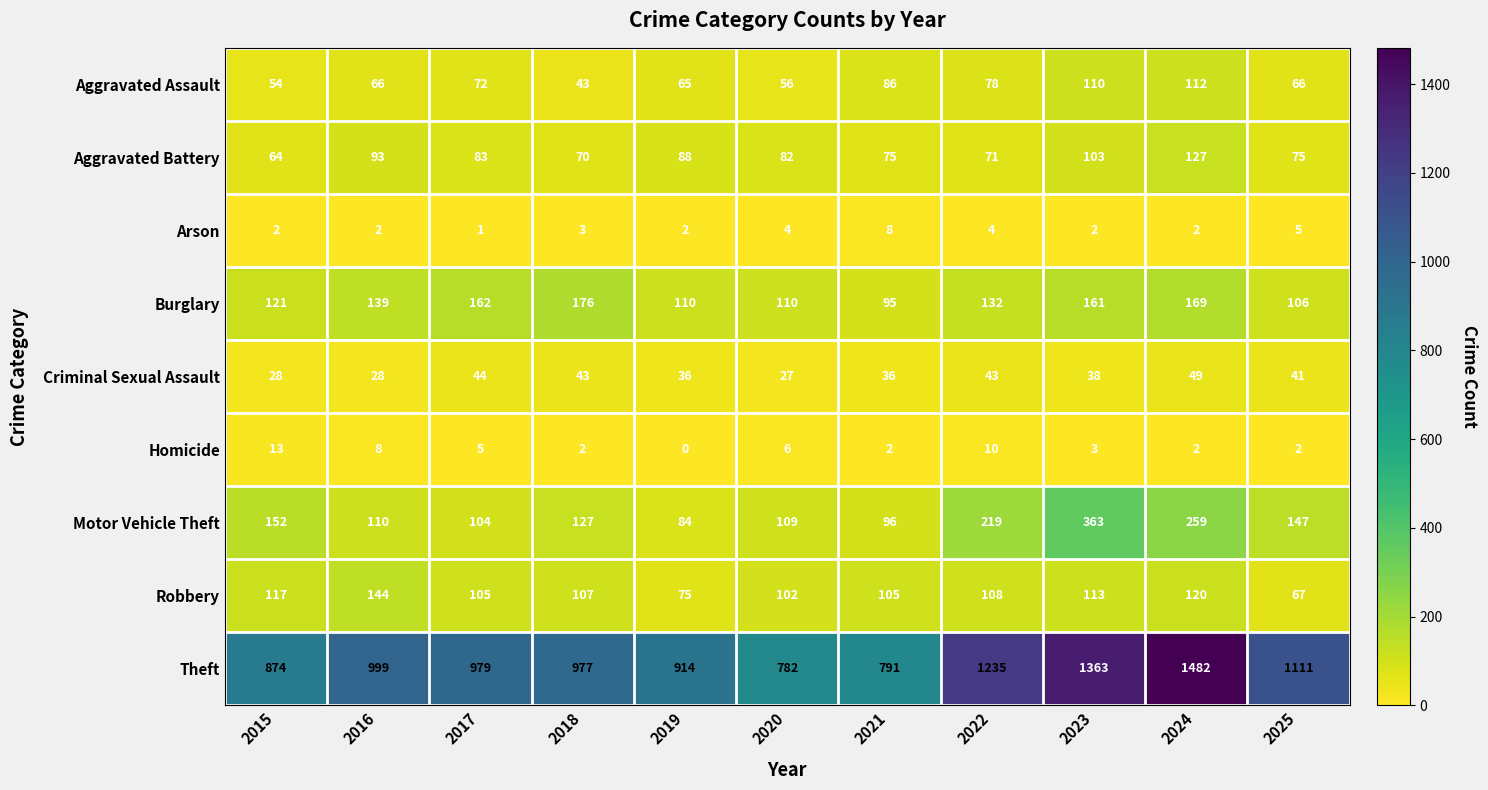

What is the maximum value shown in the chart?

1482